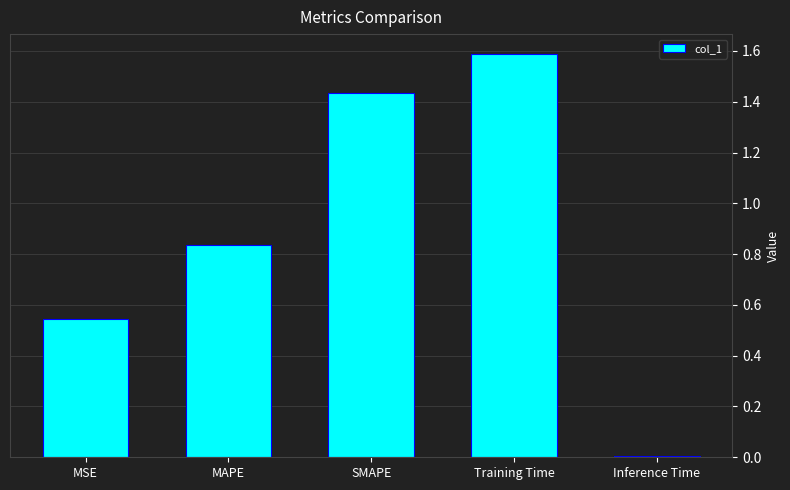

What is the ratio of the value at MSE to the value at Training Time?

0.3